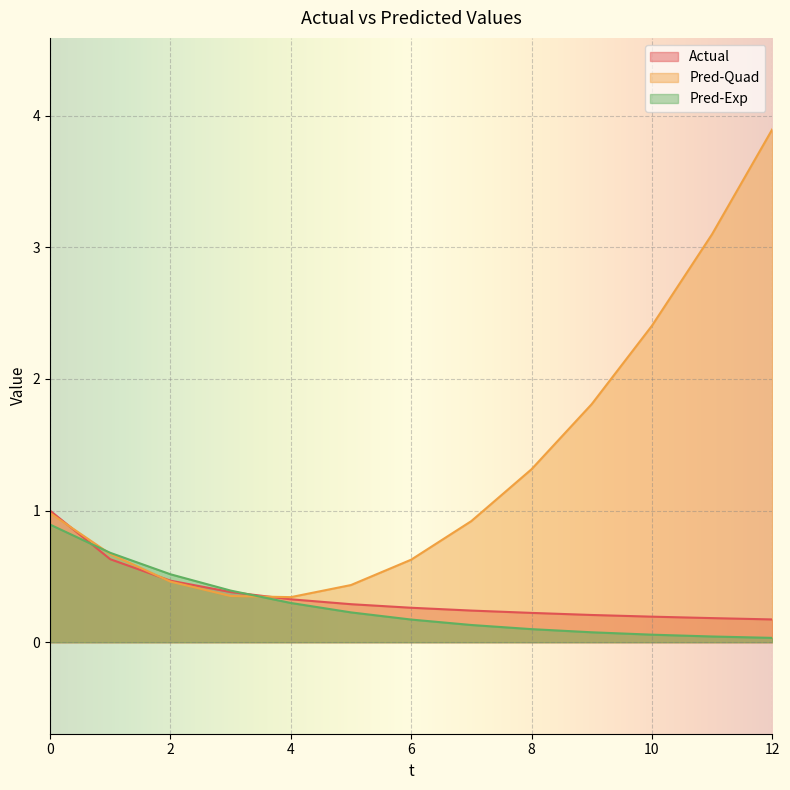

Is the value of Pred-Exp at 3 greater than the value of Pred-Quad at 3?

Yes